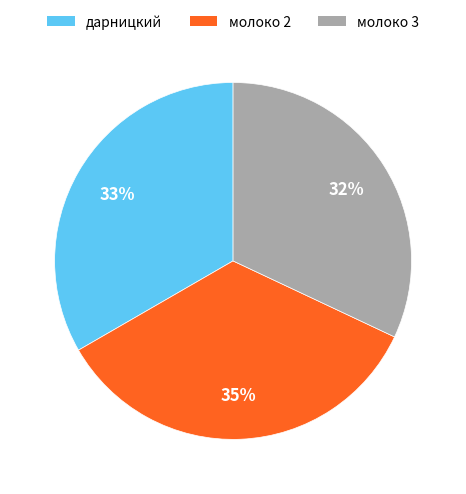

To the nearest percent, what portion does молоко 2 represent?

35%